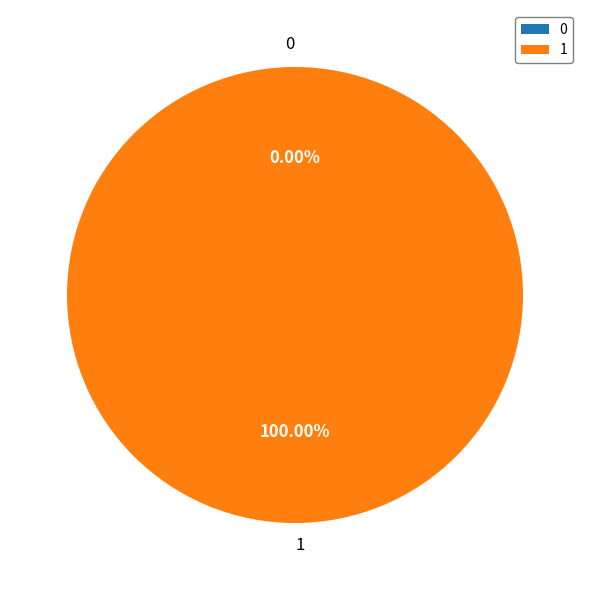

To the nearest percent, what is the combined percentage of 1 and 0?

100%